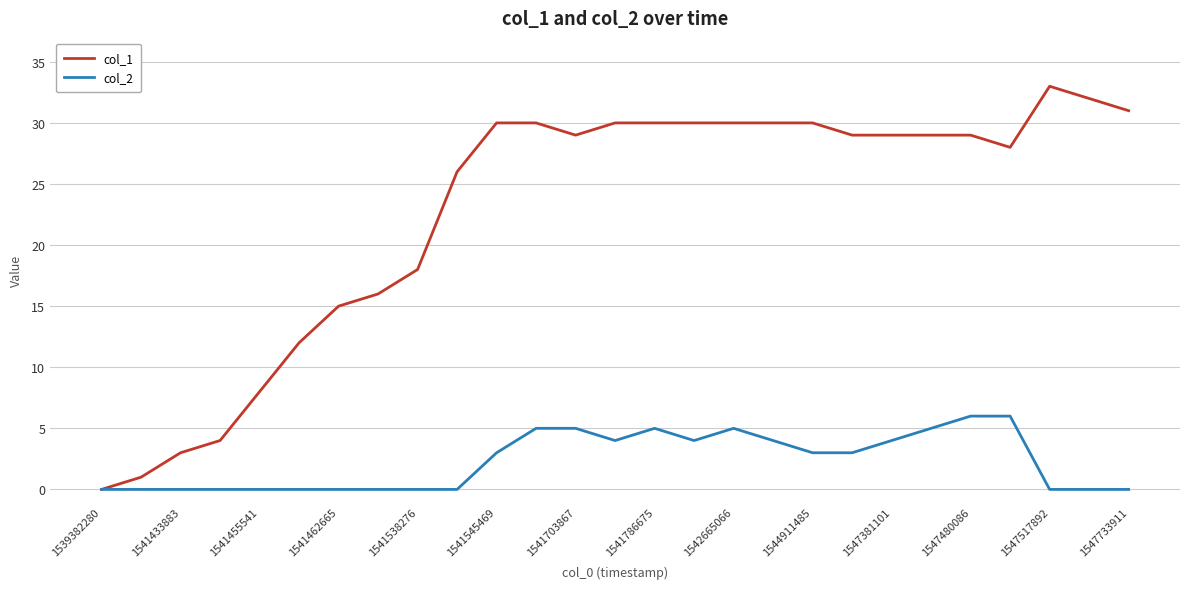

Which series has the largest total across all categories?

col_1